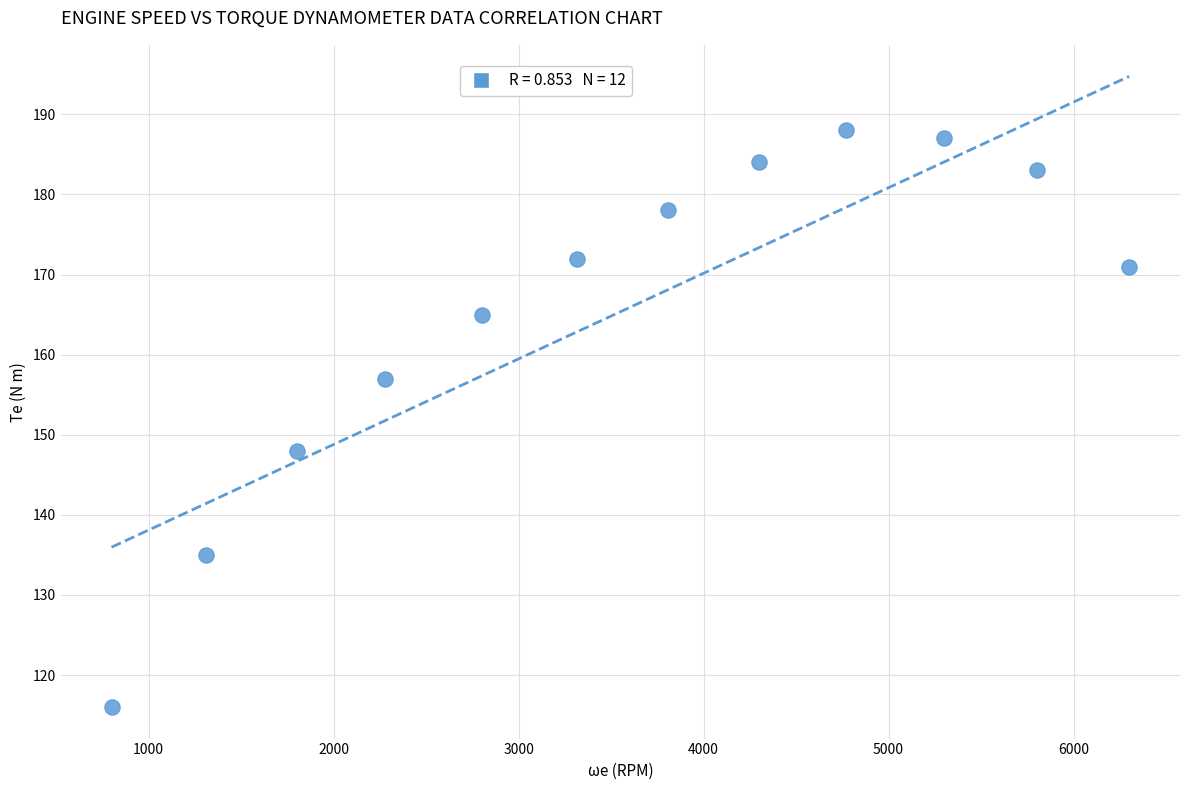

What is the average X value?

3548